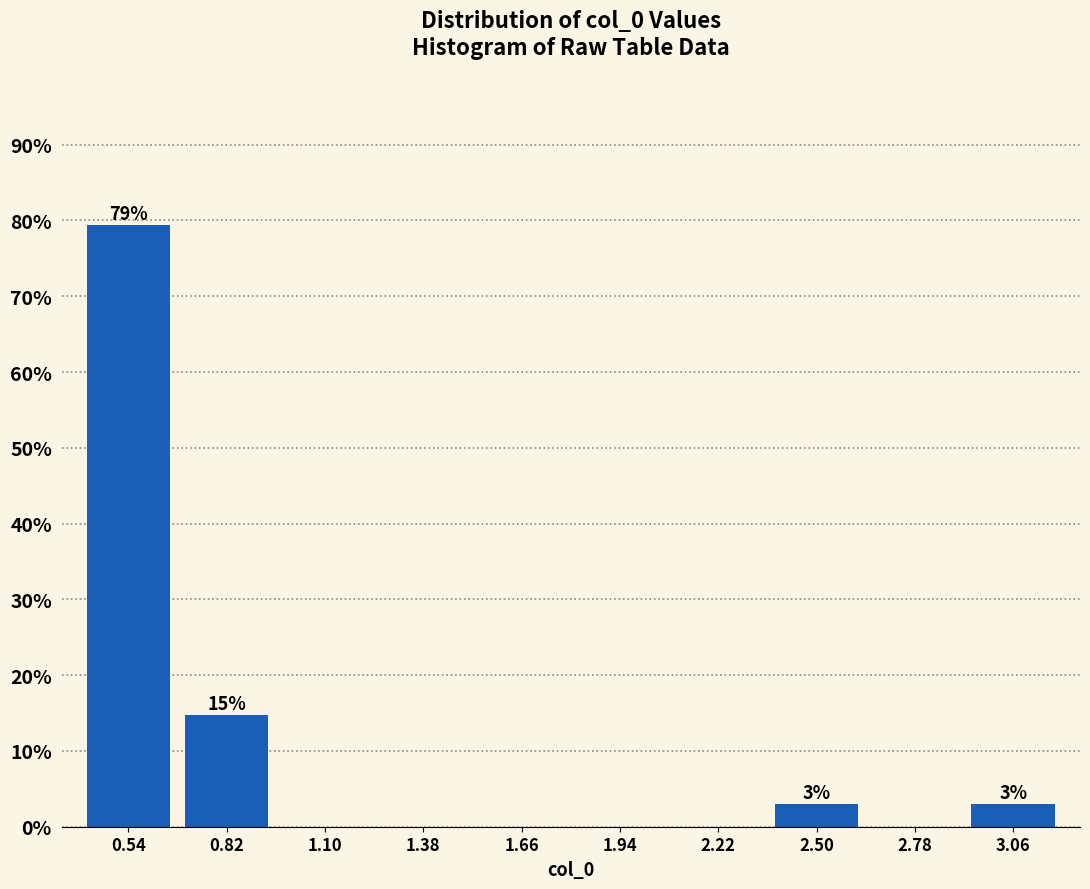

Which range on the x-axis has the tallest bar?

0.40 to 0.68